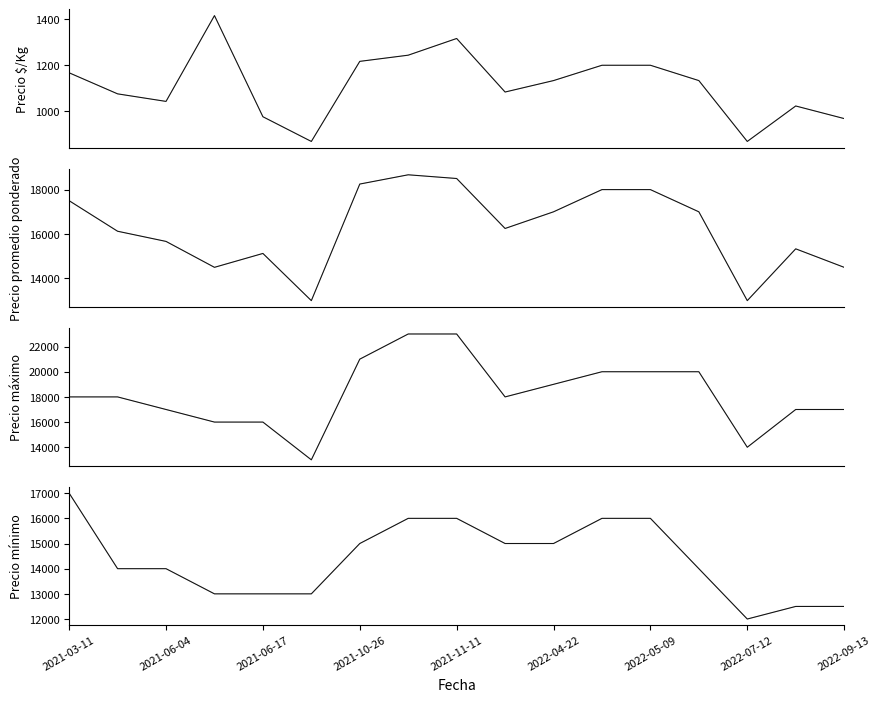

What is the approximate value of Precio máximo at 2021-06-11?

16000